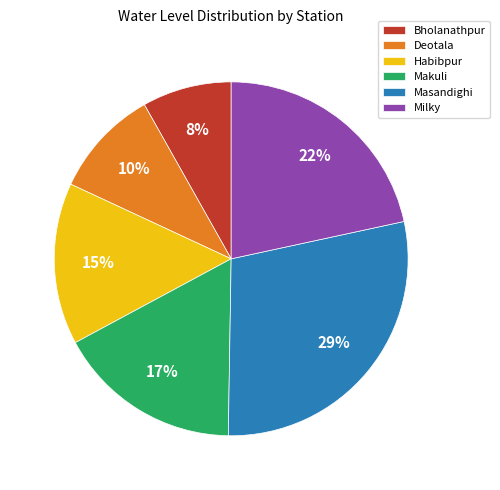

Which has a higher value, Deotala or Habibpur?

Habibpur